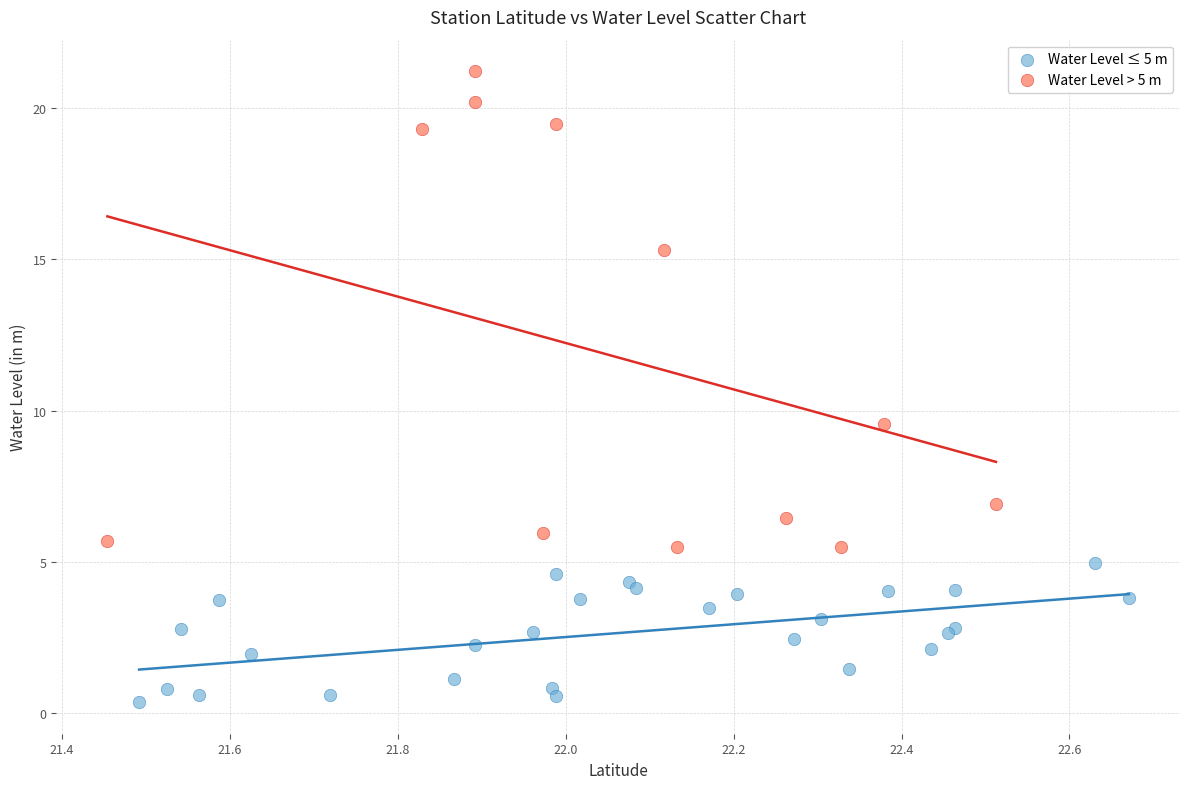

Which series has the widest spread of Y values?

Water Level > 5 m